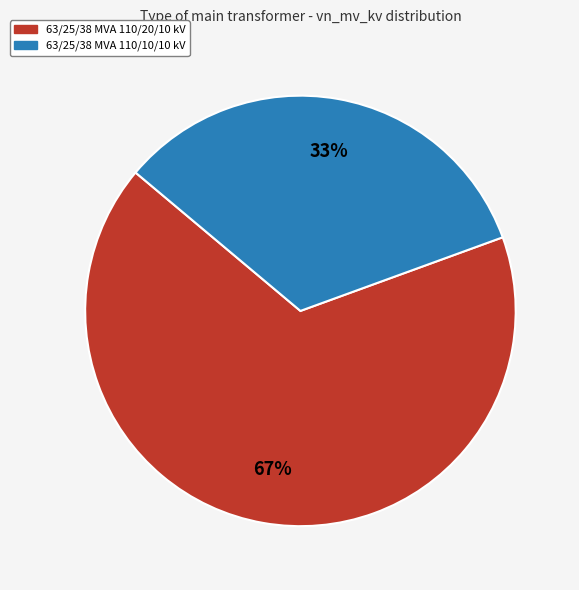

To the nearest percent, what percentage of the pie is 63/25/38 MVA 110/20/10 kV?

67%